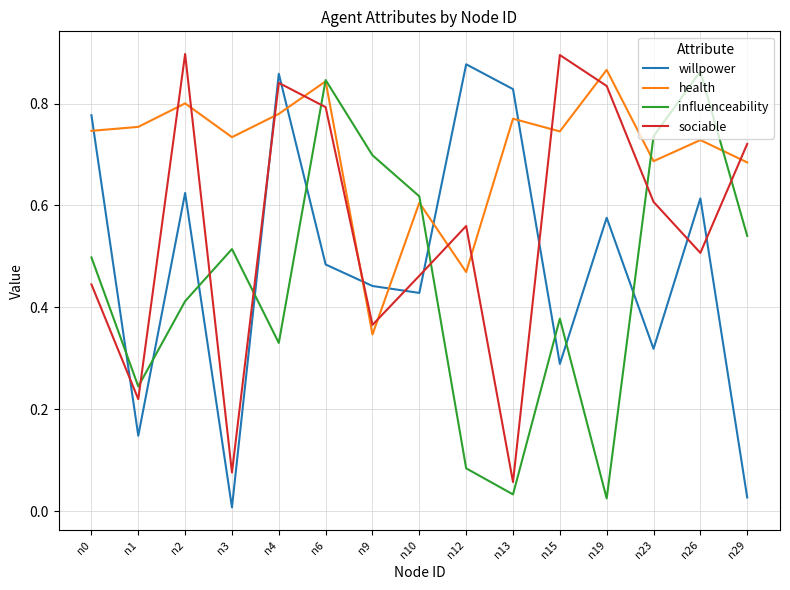

How many categories are shown in the chart?

15